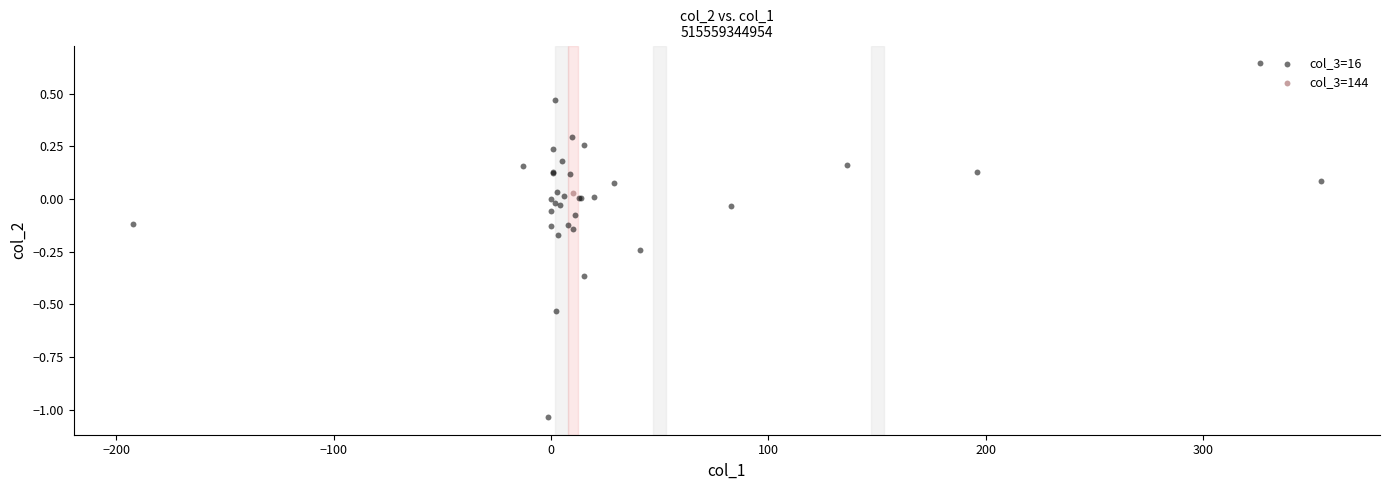

What are all the series names shown in the legend?

col_3=16, col_3=144